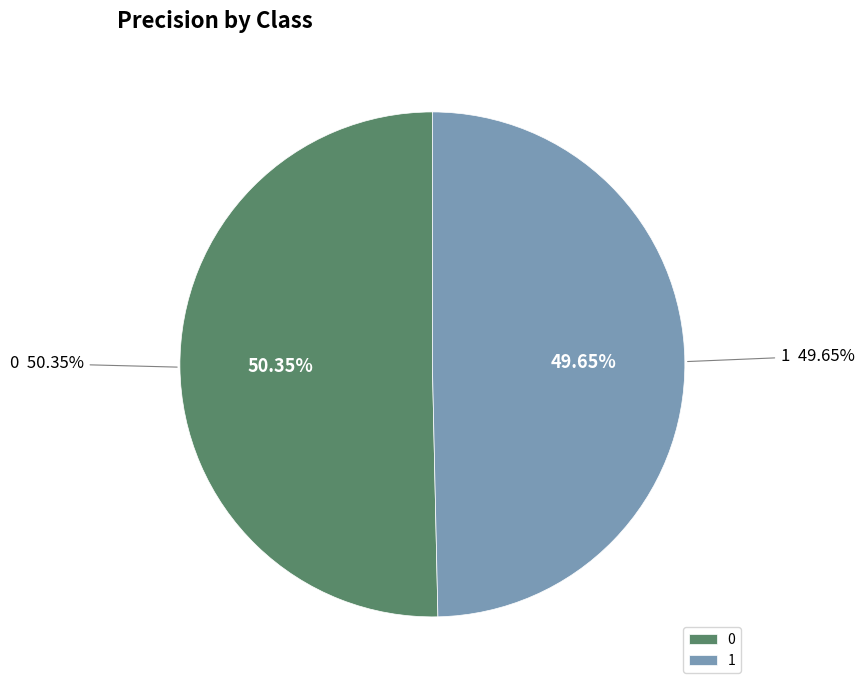

To the nearest percent, what is the combined percentage of 0 and 1?

100%